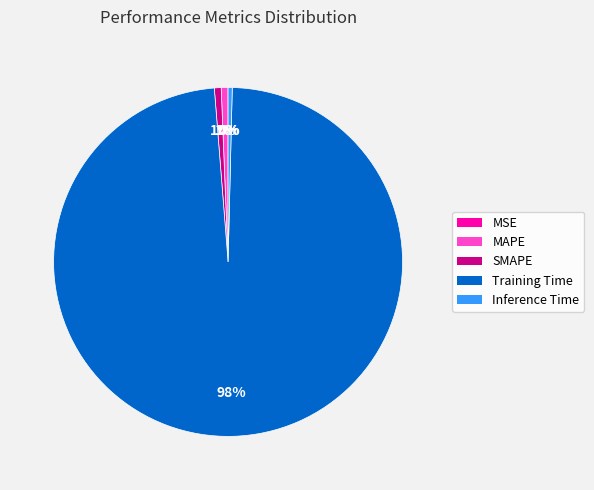

To the nearest percent, what is the average slice percentage?

20%